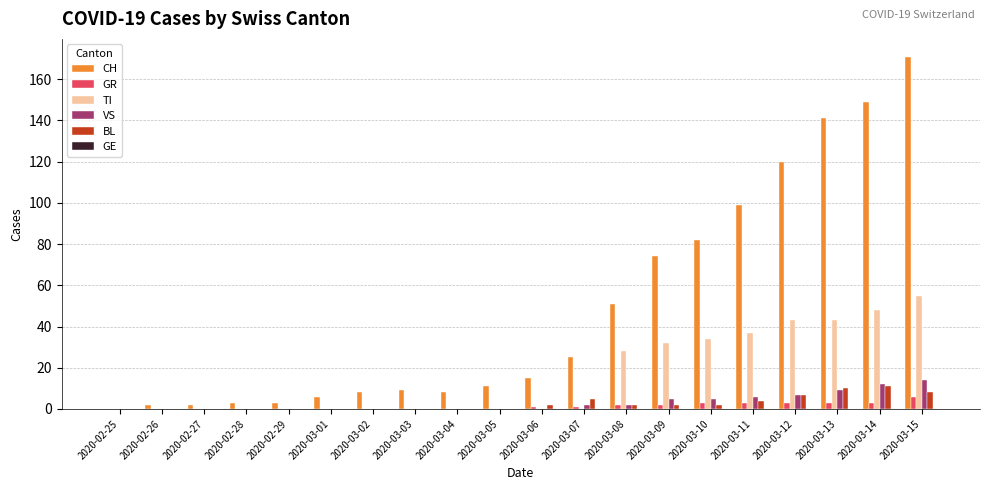

Does the chart contain stacked bars?

No